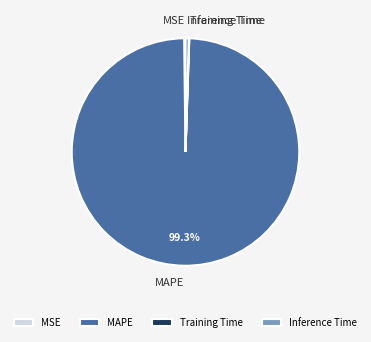

What is the largest slice in the pie chart?

MAPE